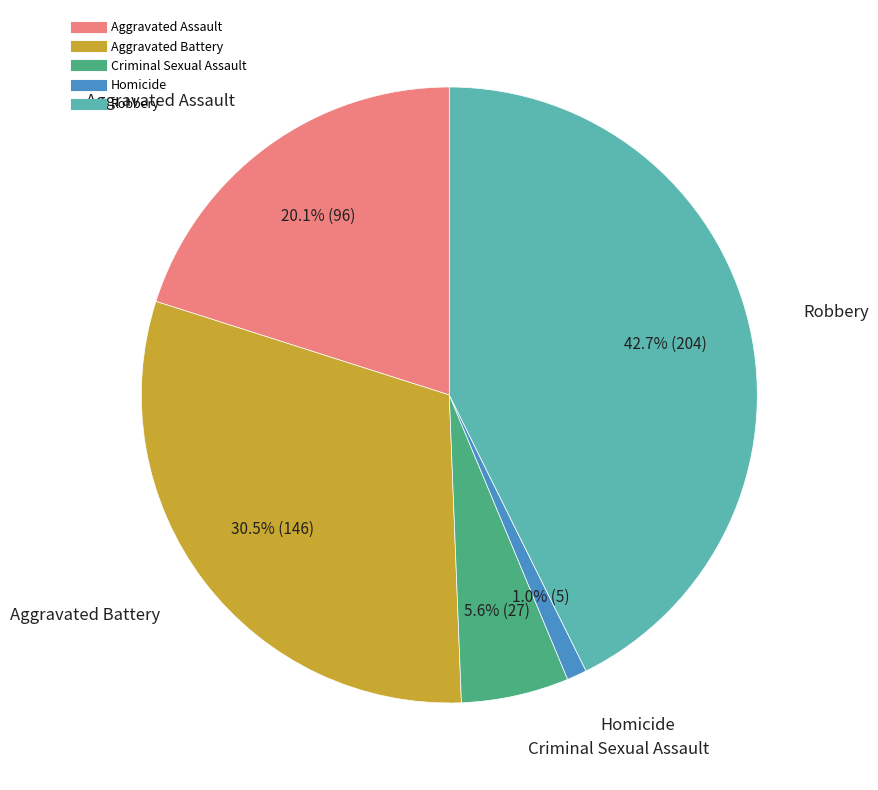

To the nearest percent, what percentage of the pie is Robbery?

43%